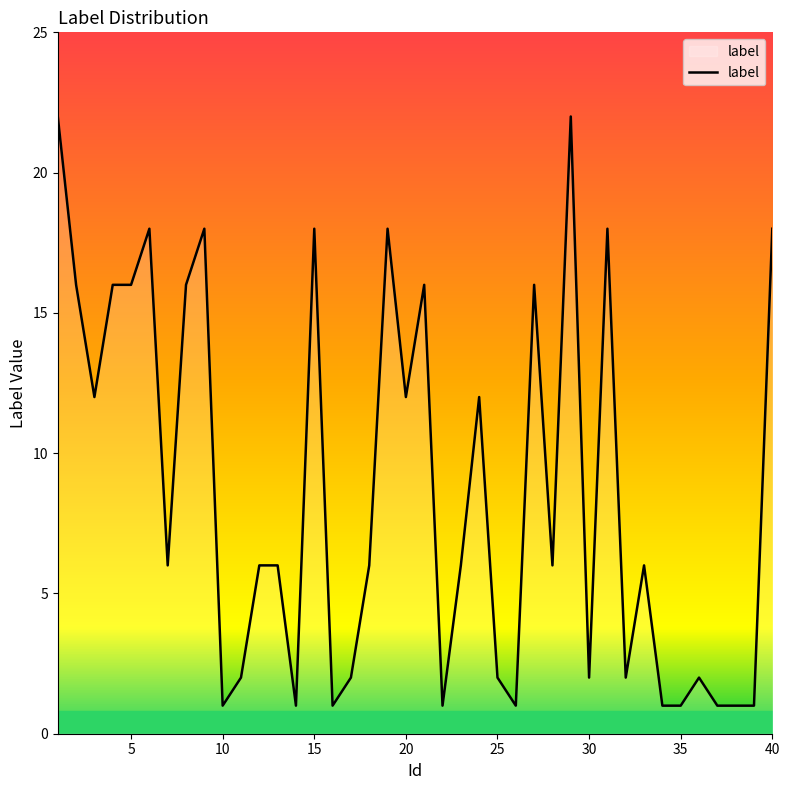

What is the greatest value displayed?

22